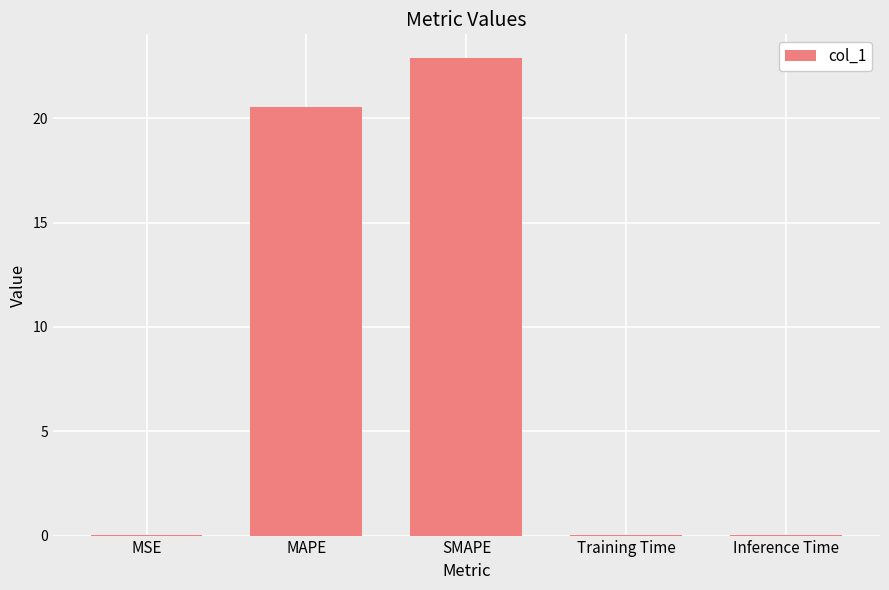

What is the greatest value displayed?

22.9